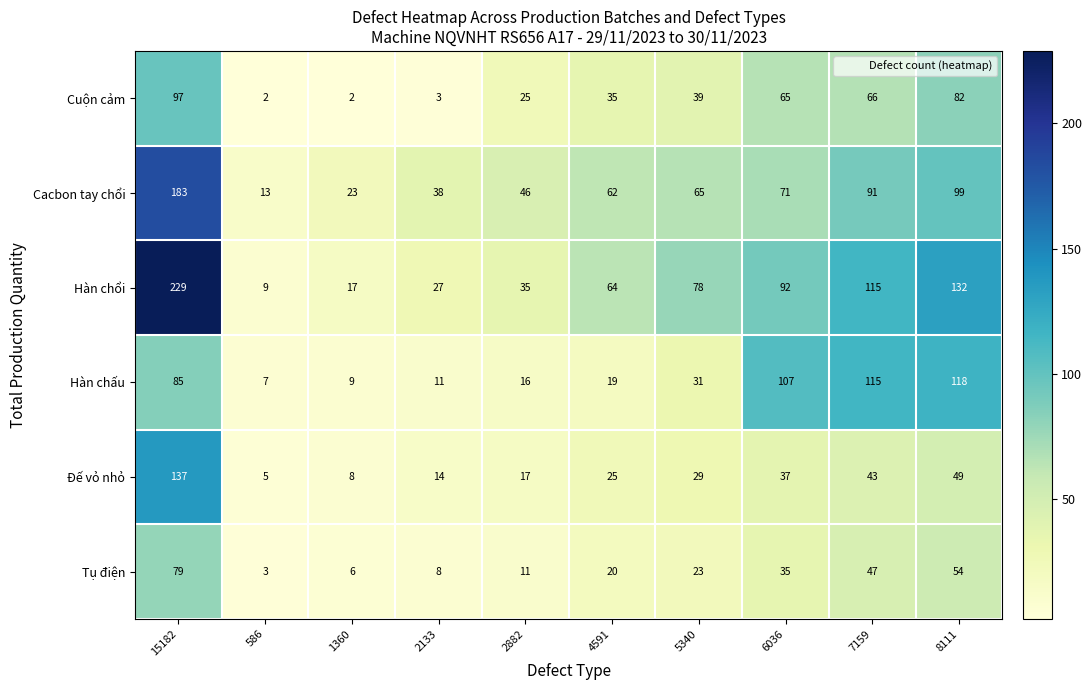

At which label does Hàn chổi reach its minimum?

586